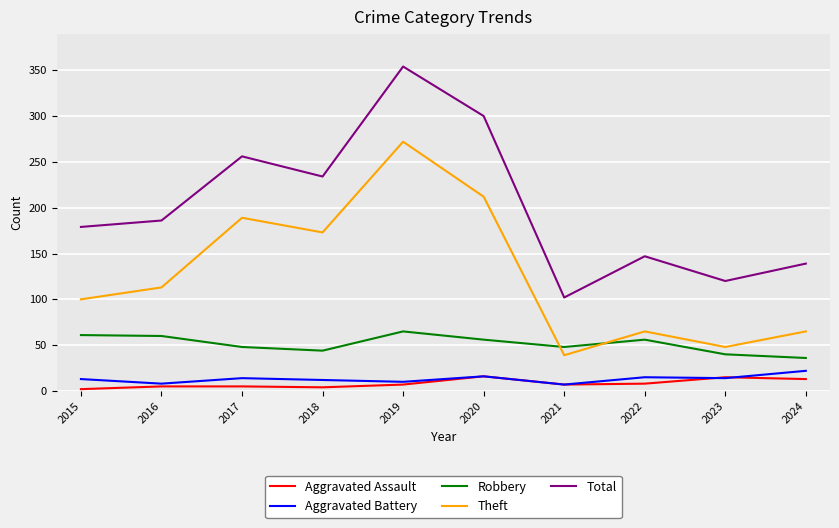

Where is the first local maximum for Theft?

2017